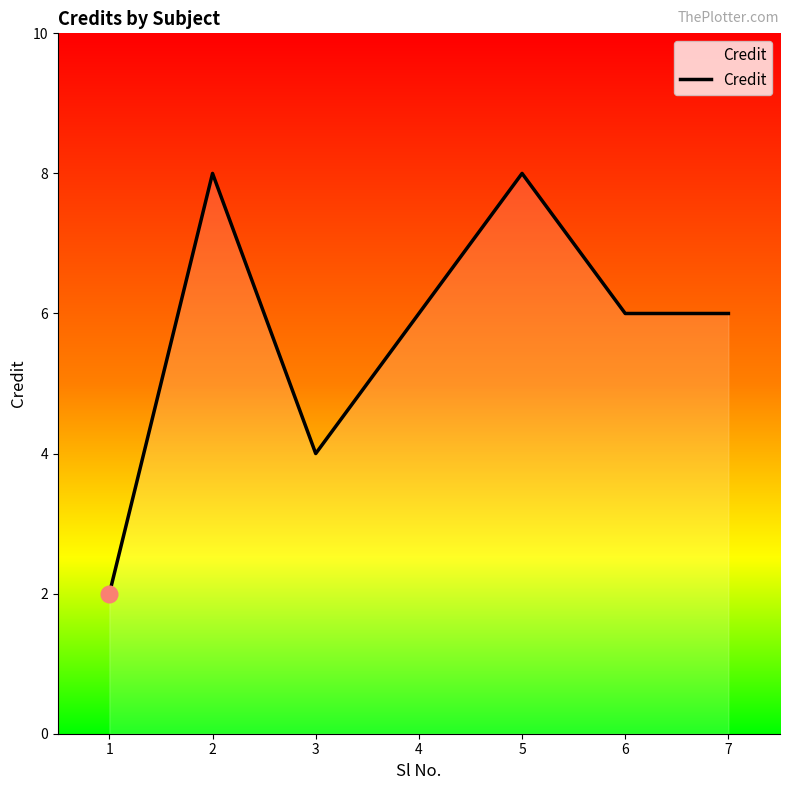

What value does the data have at 6?

6